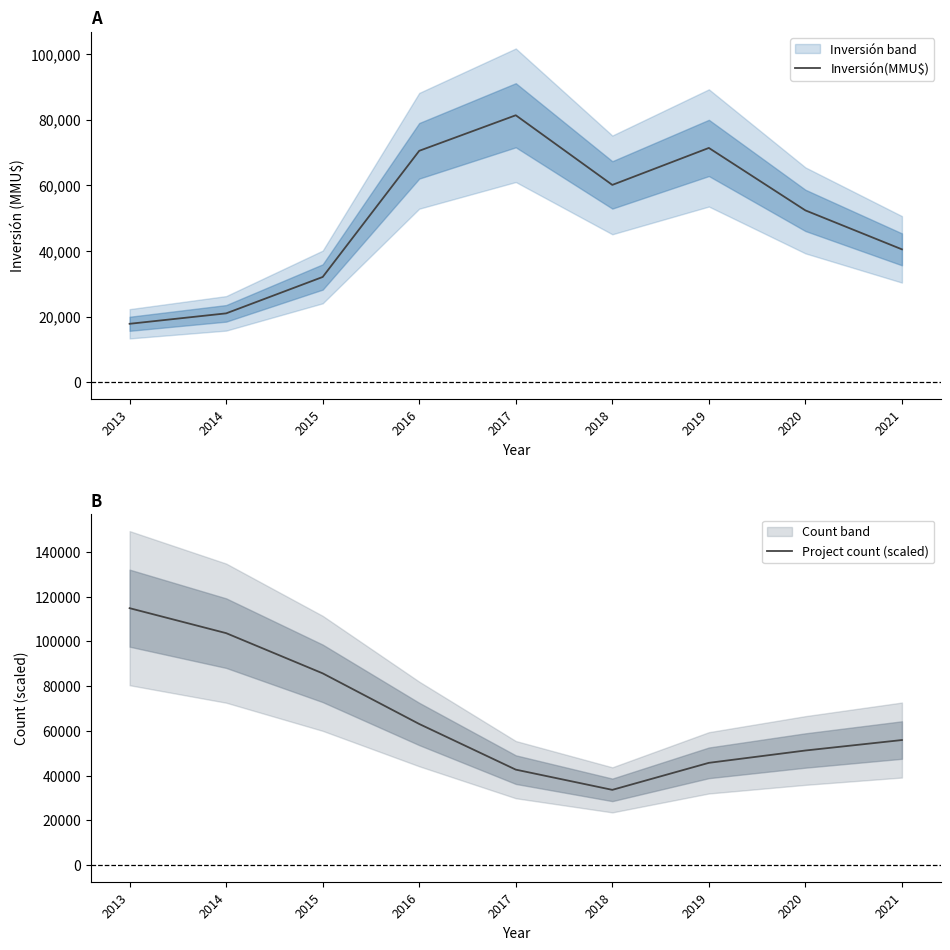

What is the difference between the highest and lowest values at 2018?

26516.5